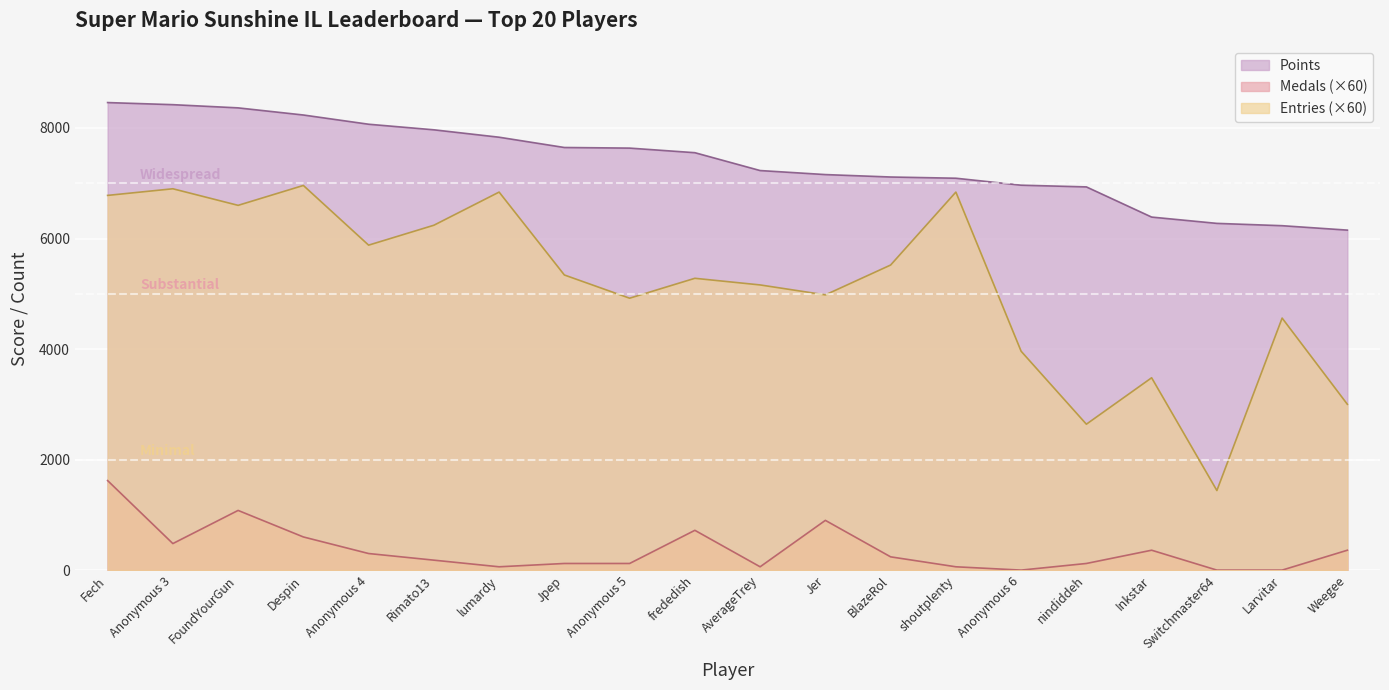

How many lines are shown in the chart?

3